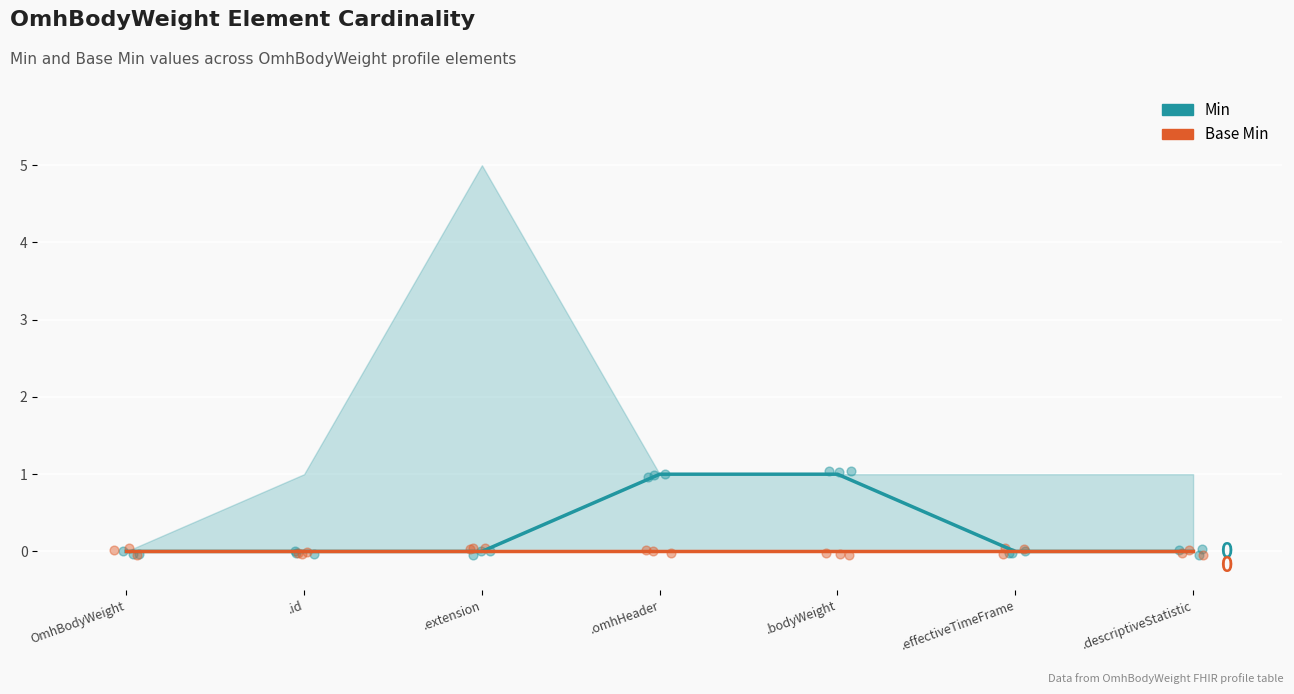

Which series contains the highest Y value?

Min